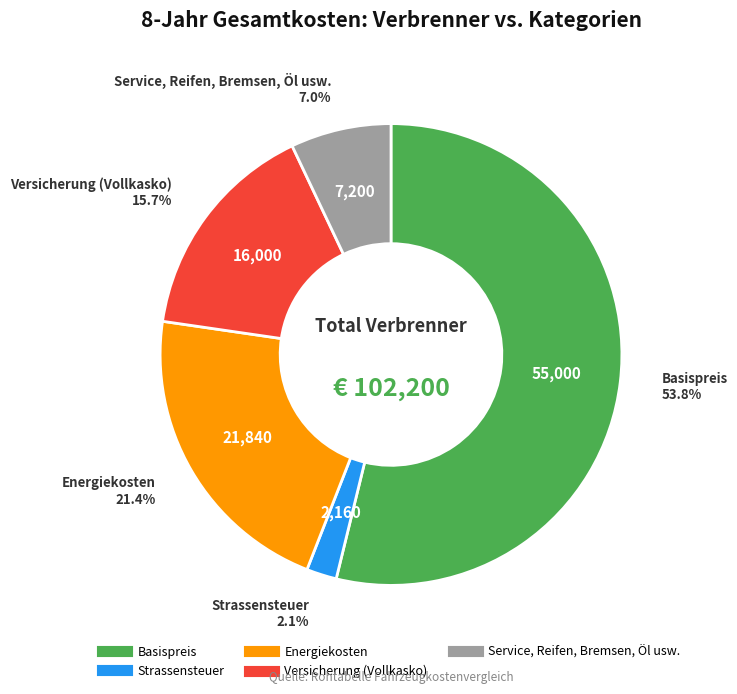

To the nearest percent, what is the difference between the Strassensteuer and Basispreis slice percentages?

52%